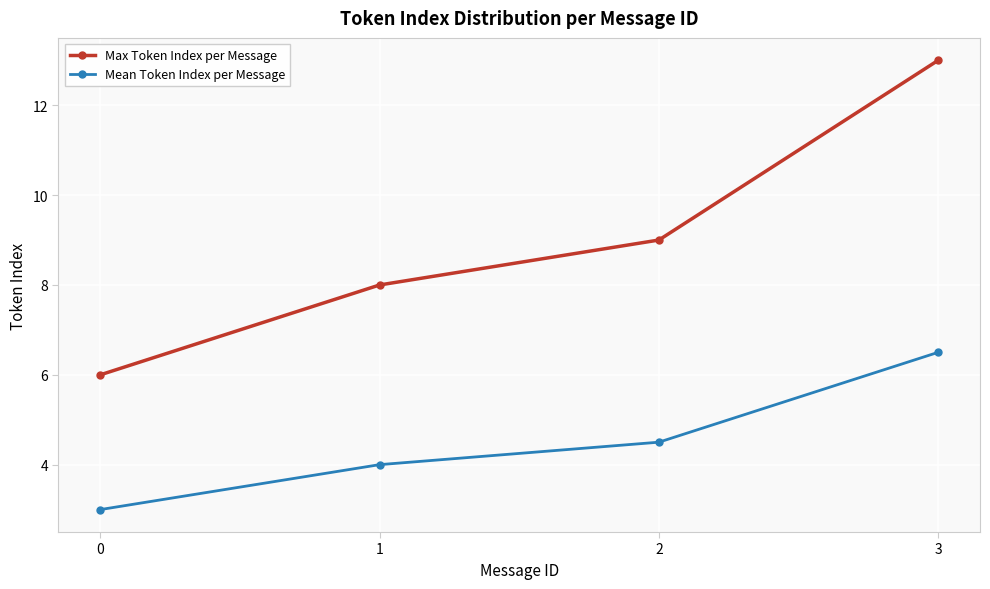

Which series changed the most between 1 and 3?

Max Token Index per Message